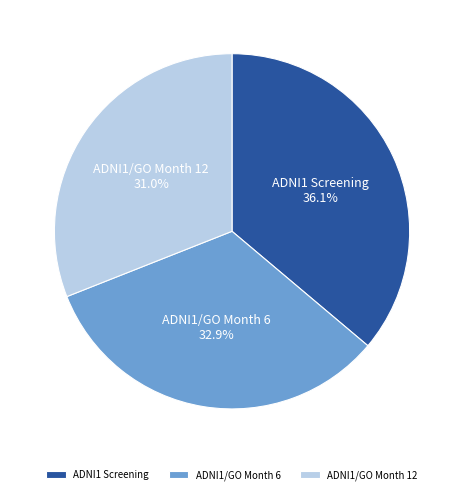

Between ADNI1/GO Month 6 and ADNI1/GO Month 12, which is larger?

ADNI1/GO Month 6